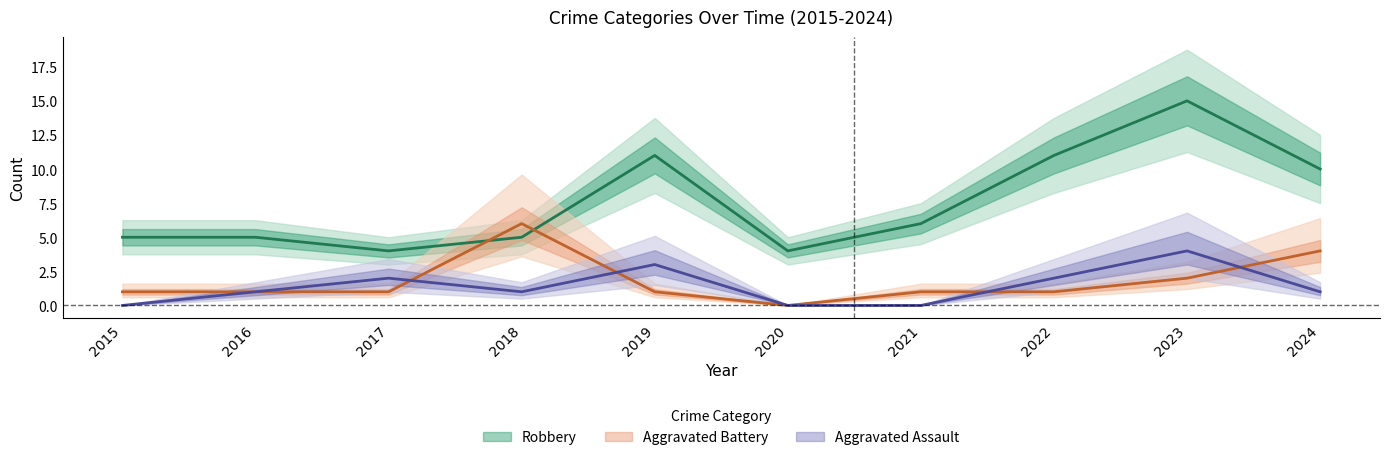

What are all the series names shown in the legend?

Aggravated Assault, Aggravated Battery, Robbery